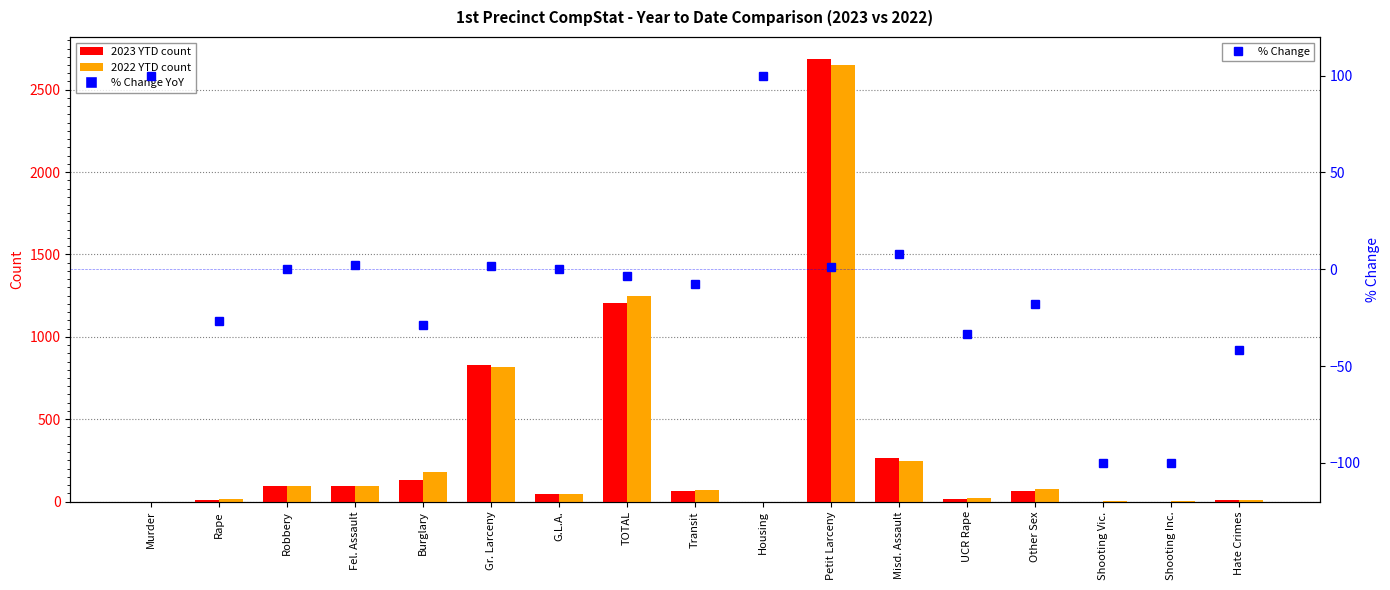

Reading left to right, what are all the values shown in this chart?

2023 YTD: Murder=0.0	Rape=11.0	Robbery=93.0	Fel. Assault=96.0	Burglary=129.0	Gr. Larceny=829.0	G.L.A.=48.0	TOTAL=1206.0	Transit=62.0	Housing=0.0	Petit Larceny=2686.0	Misd. Assault=262.0	UCR Rape=14.0	Other Sex=64.0	Shooting Vic.=0.0	Shooting Inc.=0.0	Hate Crimes=7.0
2022 YTD: Murder=0.0	Rape=15.0	Robbery=93.0	Fel. Assault=94.0	Burglary=181.0	Gr. Larceny=817.0	G.L.A.=48.0	TOTAL=1248.0	Transit=67.0	Housing=0.0	Petit Larceny=2651.0	Misd. Assault=243.0	UCR Rape=21.0	Other Sex=78.0	Shooting Vic.=2.0	Shooting Inc.=2.0	Hate Crimes=12.0
% Change: Murder=100.0	Rape=-26.7	Robbery=0.0	Fel. Assault=2.1	Burglary=-28.7	Gr. Larceny=1.5	G.L.A.=0.0	TOTAL=-3.4	Transit=-7.5	Housing=100.0	Petit Larceny=1.3	Misd. Assault=7.8	UCR Rape=-33.3	Other Sex=-17.9	Shooting Vic.=-100.0	Shooting Inc.=-100.0	Hate Crimes=-41.7